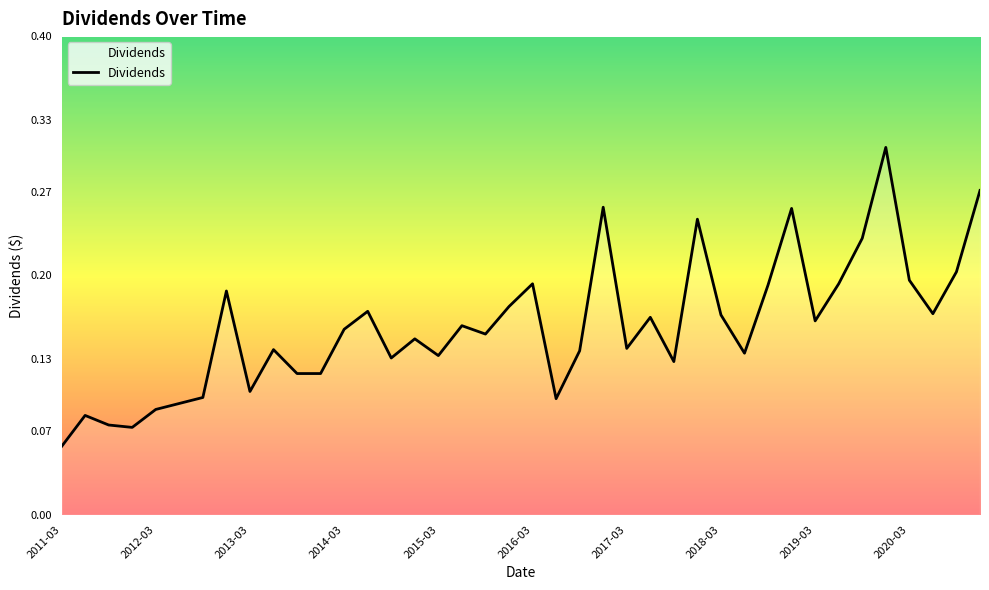

Where is the data nearest to the value 0?

2011-03